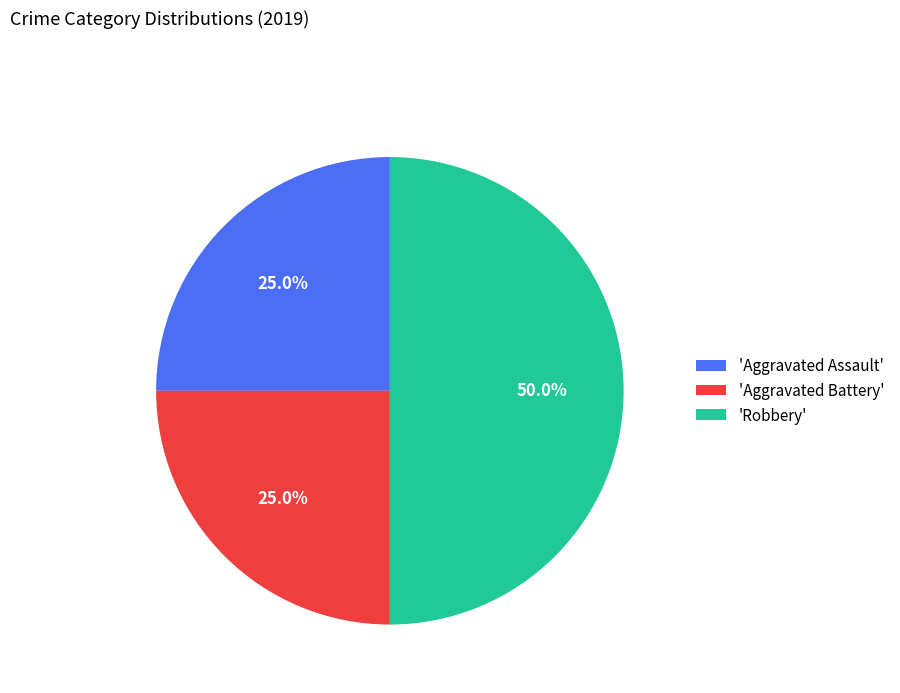

Is 'Aggravated Battery' the majority of the pie?

No